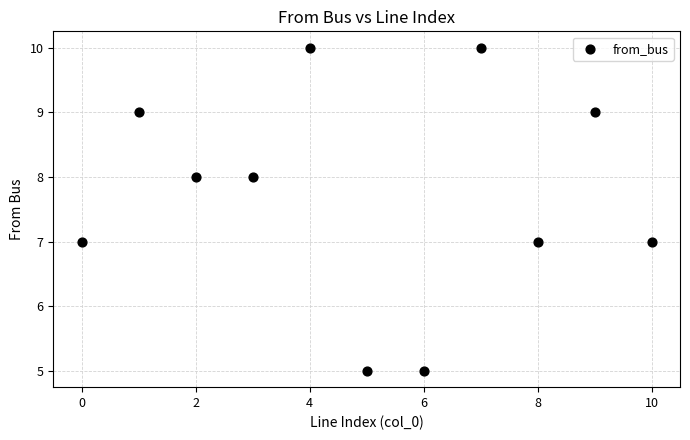

What is the range of Y values (max minus min)?

5